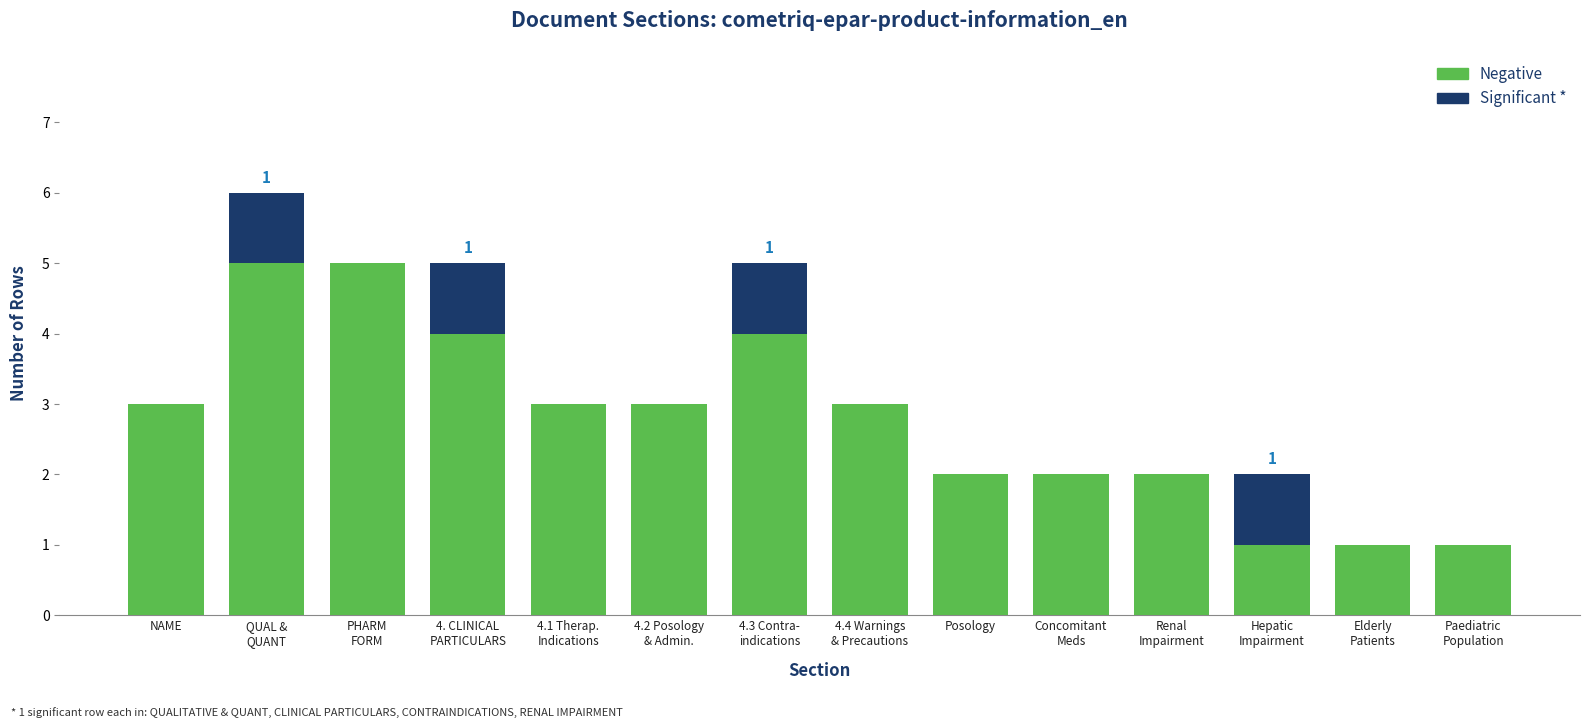

What is the total value across all series at NAME?

3